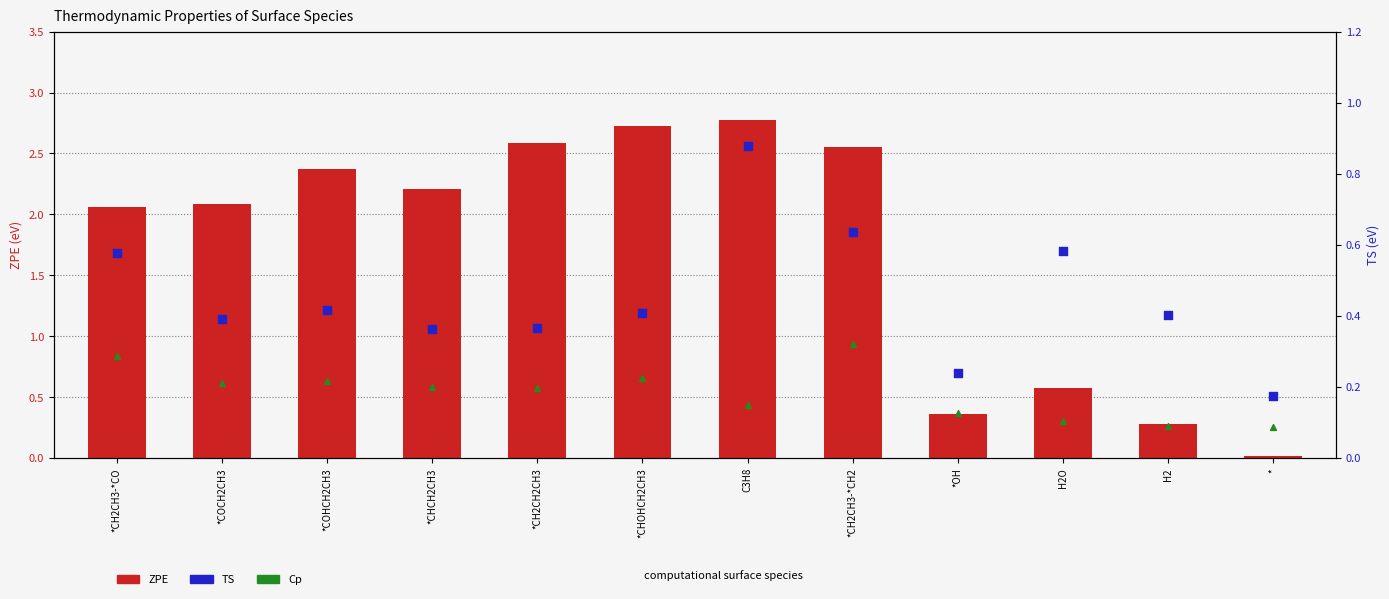

Which series reaches the maximum Y coordinate?

ZPE